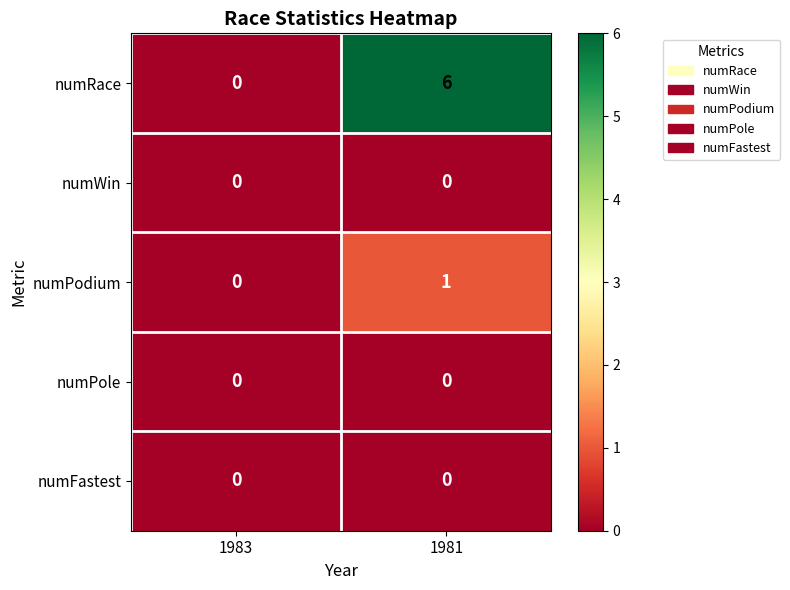

Between 1983 and 1981, which series saw the biggest shift?

numRace